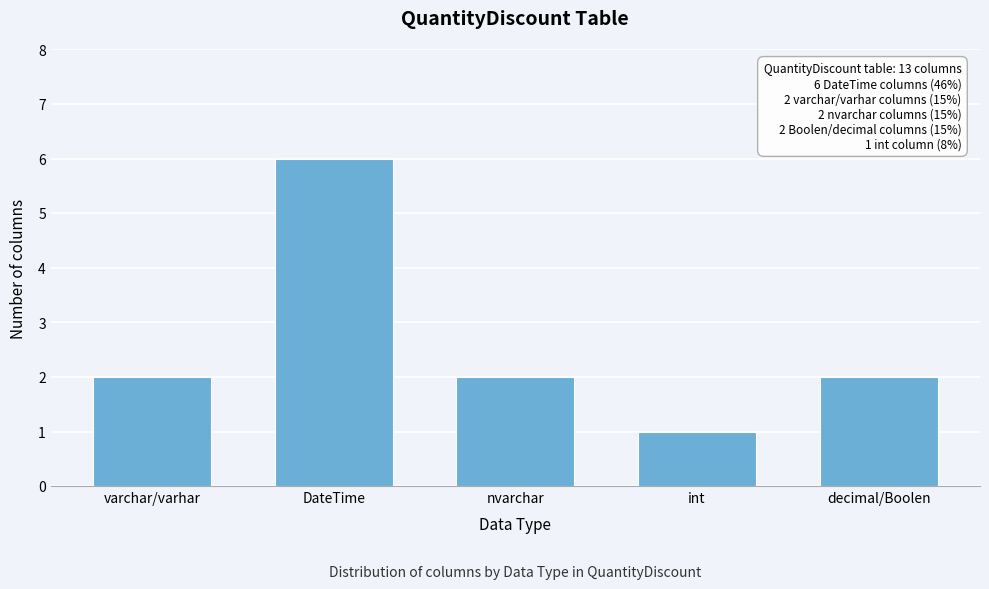

Reading left to right, list all the values displayed in this chart.

varchar/varhar=2	DateTime=6	nvarchar=2	int=1	decimal/Boolen=2